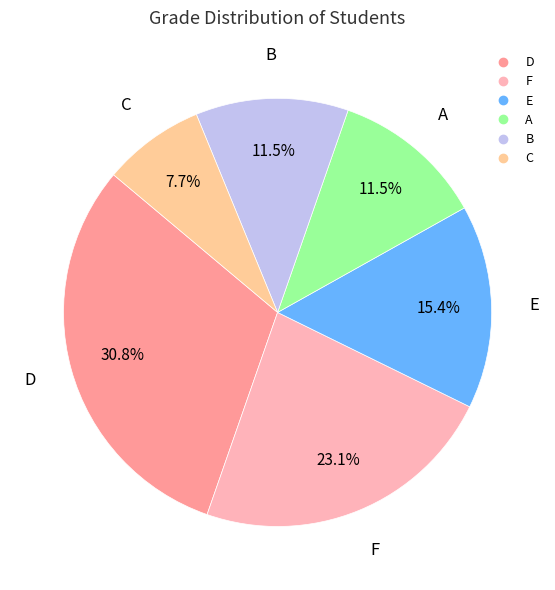

Does any single category account for the majority?

No